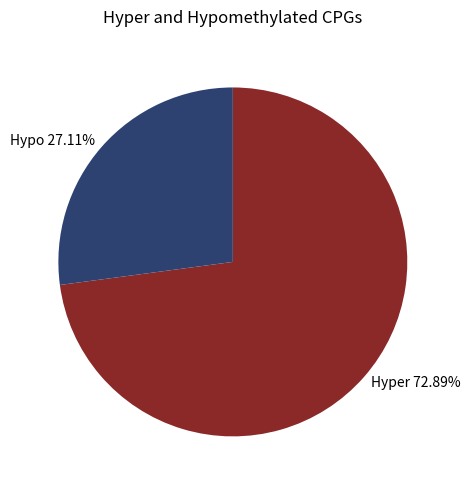

Between Hyper 72.89% and Hypo 27.11%, which is larger?

Hyper 72.89%